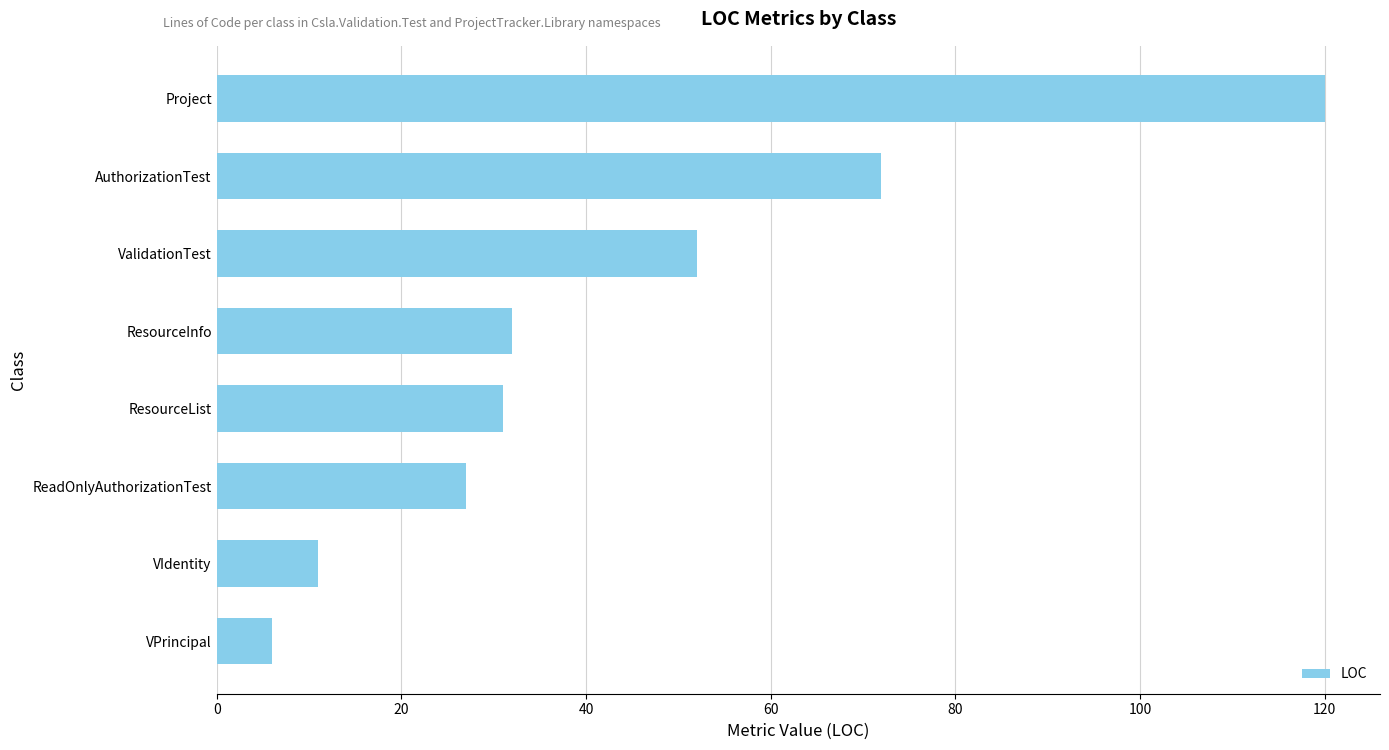

Reading bottom to top, what are all the values shown in this chart?

VPrincipal=6	VIdentity=11	ReadOnlyAuthorizationTest=27	ResourceList=31	ResourceInfo=32	ValidationTest=52	AuthorizationTest=72	Project=120